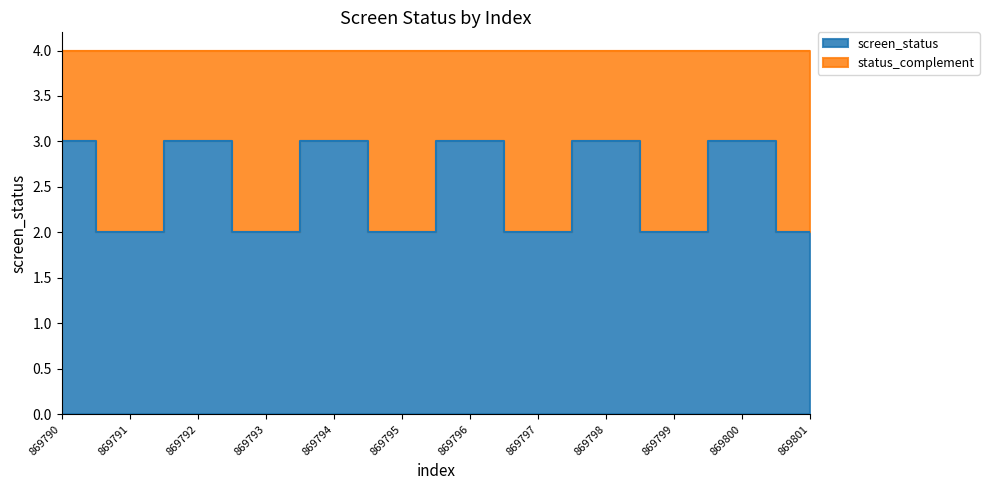

Count the number of categories in the chart.

12